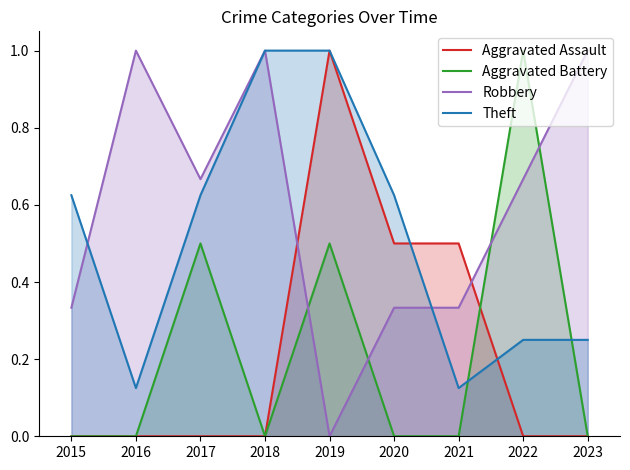

What is the difference between the highest and lowest values at 2018?

1.0